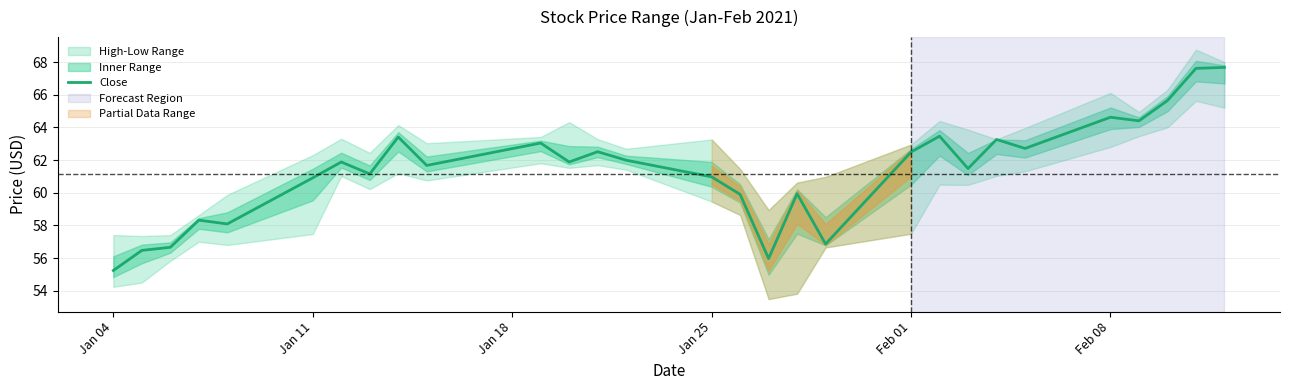

Is it true that Close equals 106.3 at Feb 01?

False